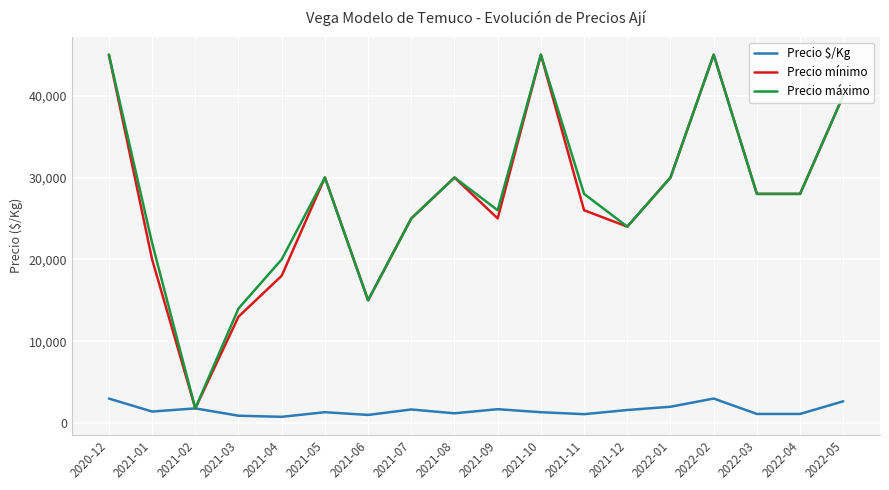

At which label is Precio mínimo closest to 23400?

2021-12